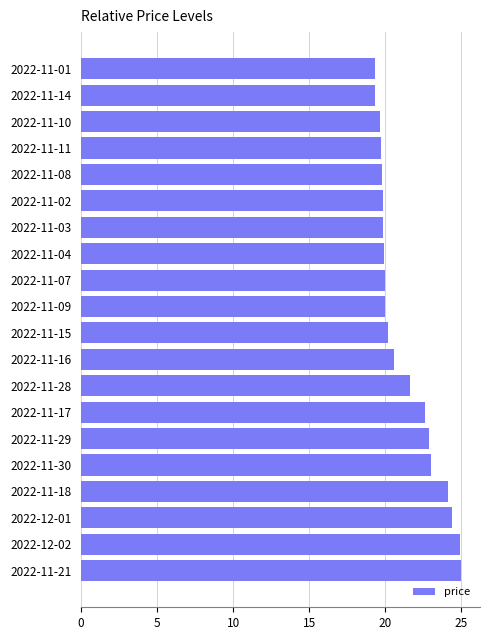

The value at 2022-12-01 is 11.0. True or false?

False